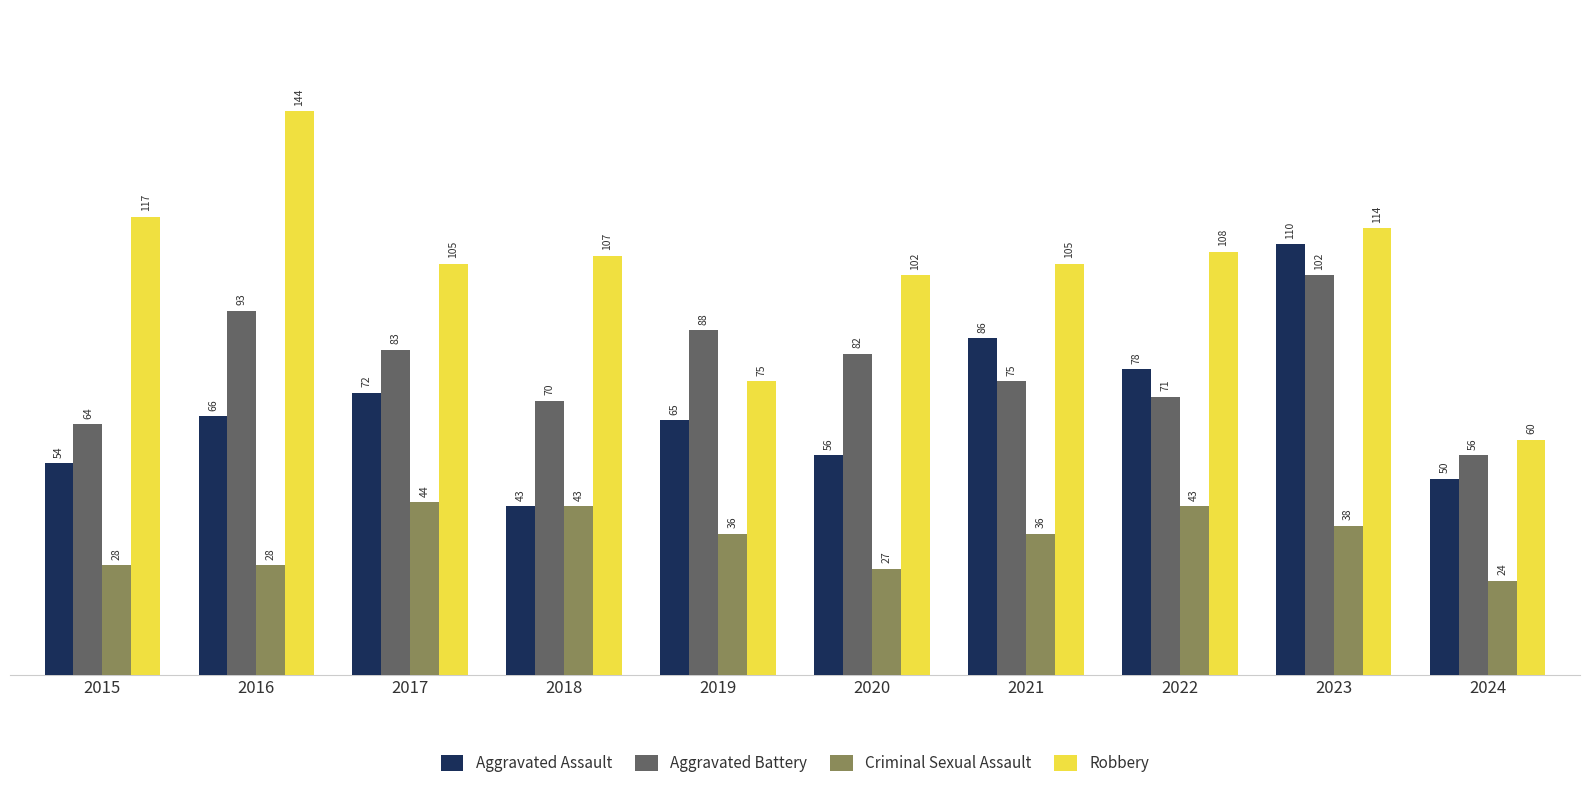

What is the lowest value of the Aggravated Battery series?

56